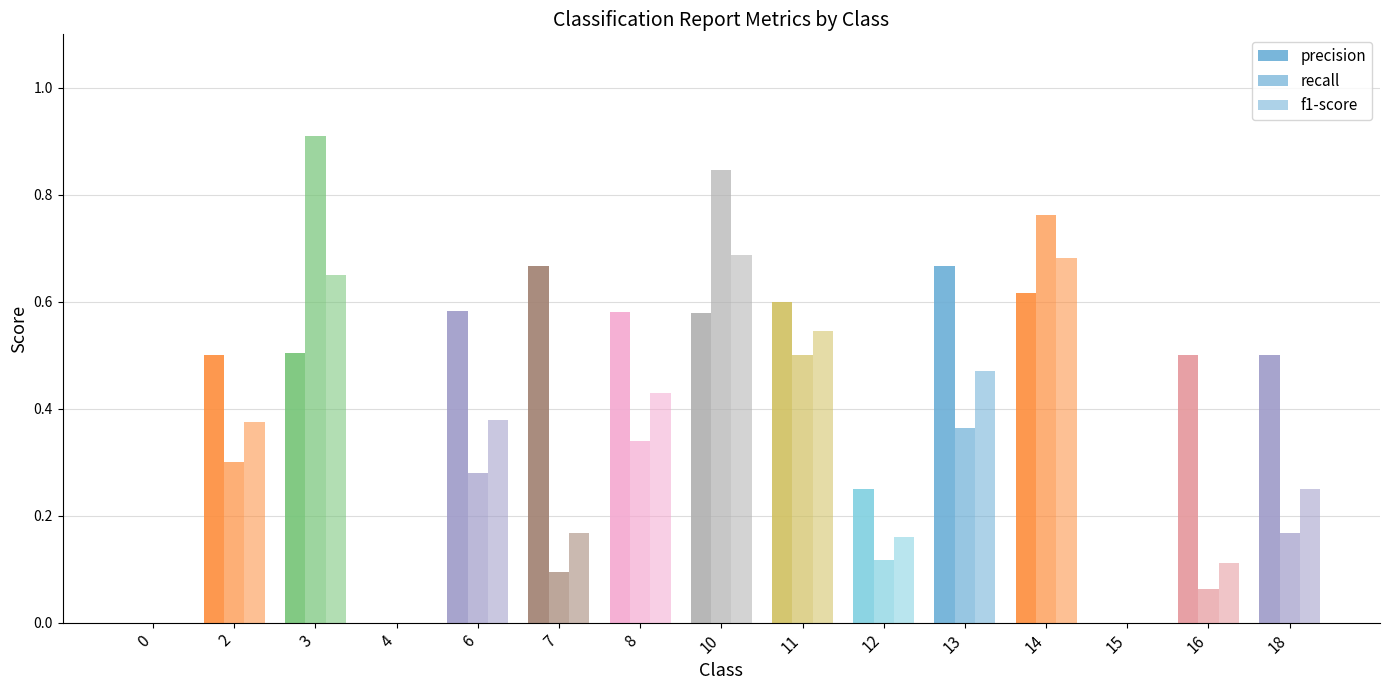

Reading left to right, what are all the values shown in this chart?

precision: 0=0.0	2=0.5	3=0.5	4=0.0	6=0.6	7=0.7	8=0.6	10=0.6	11=0.6	12=0.2	13=0.7	14=0.6	15=0.0	16=0.5	18=0.5
recall: 0=0.0	2=0.3	3=0.9	4=0.0	6=0.3	7=0.1	8=0.3	10=0.8	11=0.5	12=0.1	13=0.4	14=0.8	15=0.0	16=0.1	18=0.2
f1-score: 0=0.0	2=0.4	3=0.6	4=0.0	6=0.4	7=0.2	8=0.4	10=0.7	11=0.5	12=0.2	13=0.5	14=0.7	15=0.0	16=0.1	18=0.2